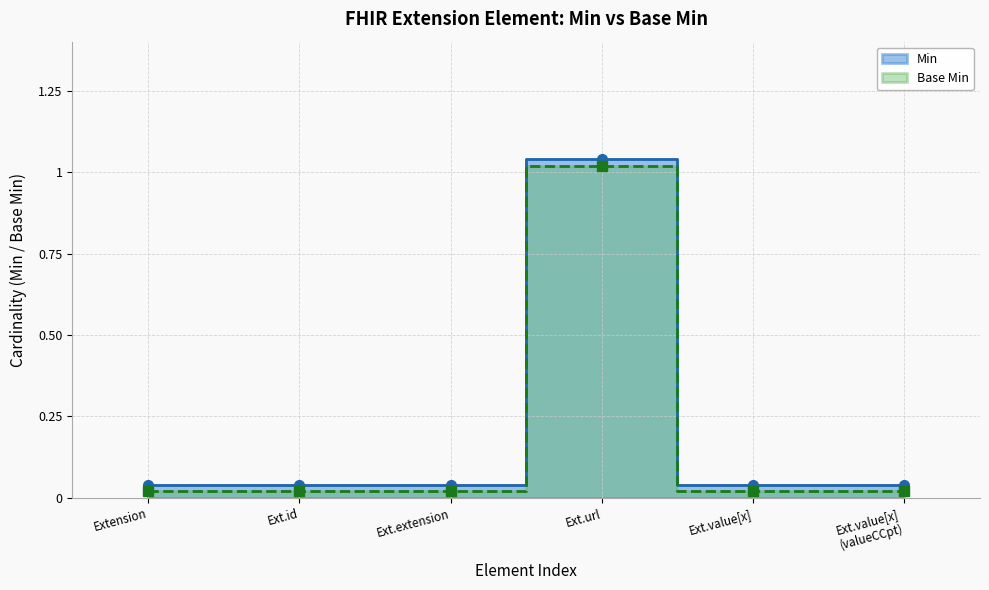

What is the total value across all series at Ext.url?

2.1